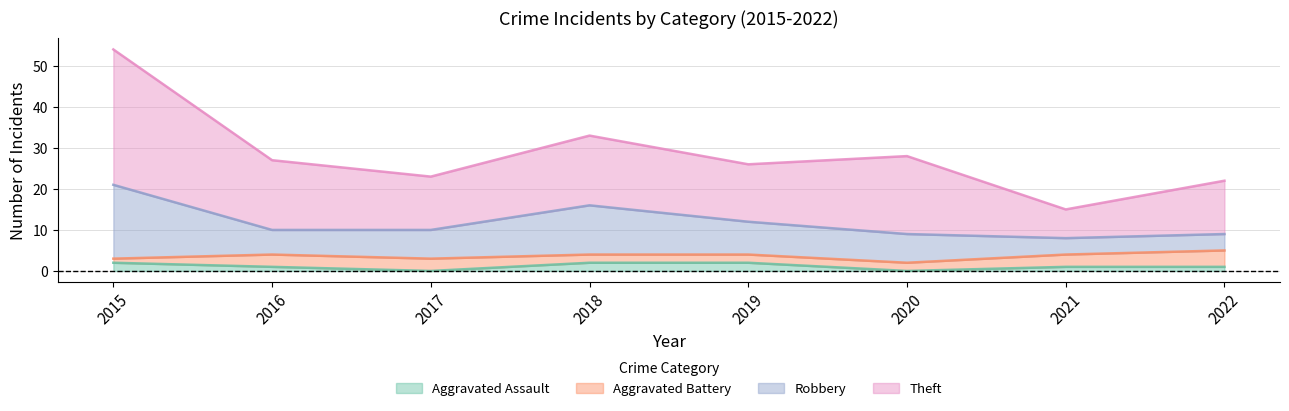

At which category is the sum across all series the highest?

2015